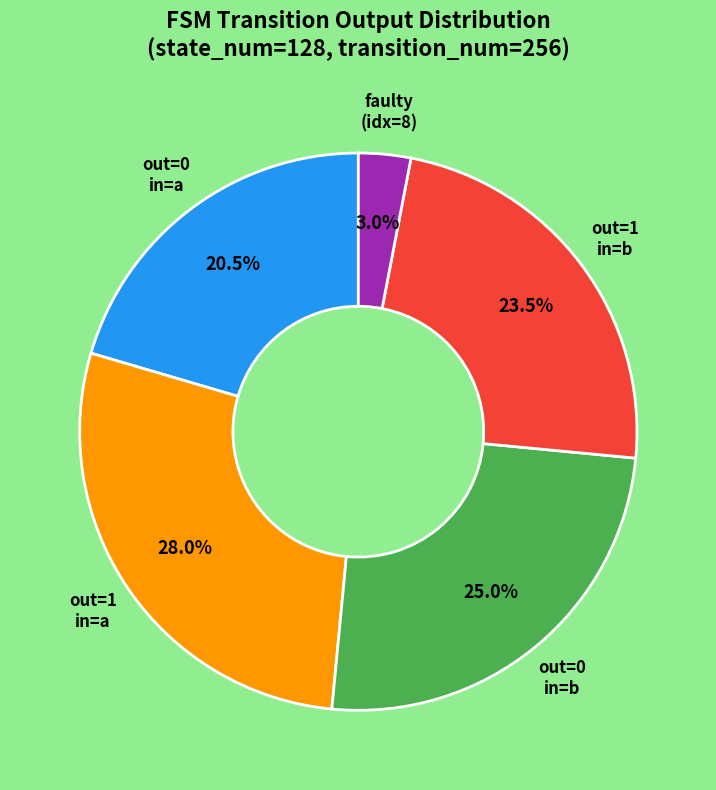

How many segments does this pie chart have?

5